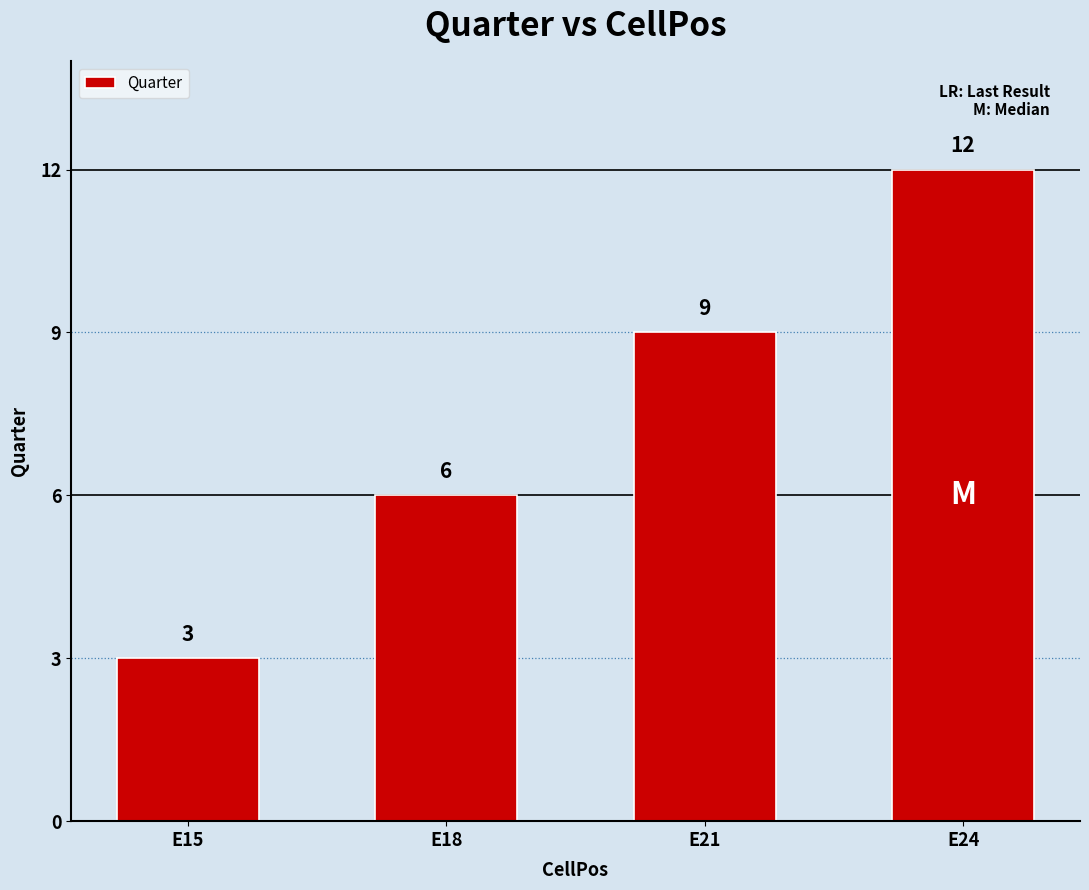

List the labels in order of value, largest first.

E24, E21, E18, E15